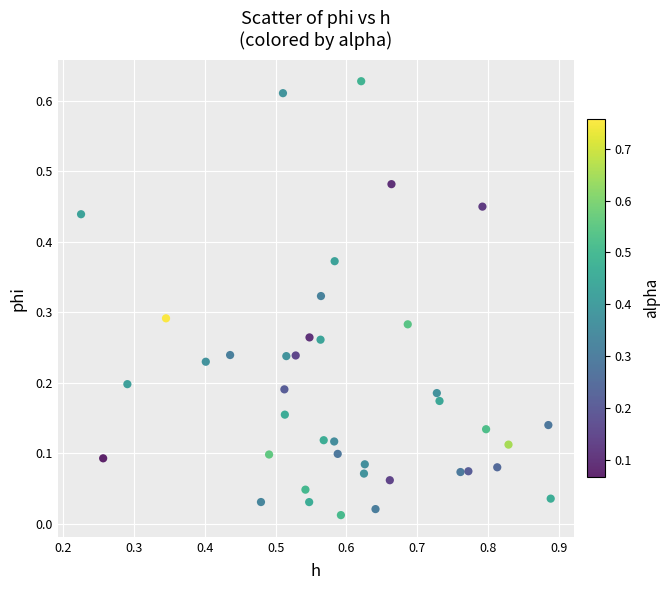

What is the range of X values (max minus min)?

0.7